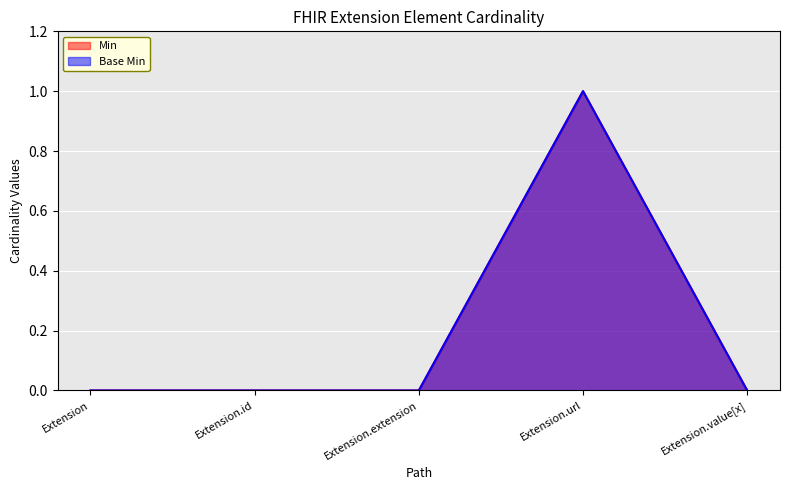

At which category does Base Min reach its first local peak?

Extension.url